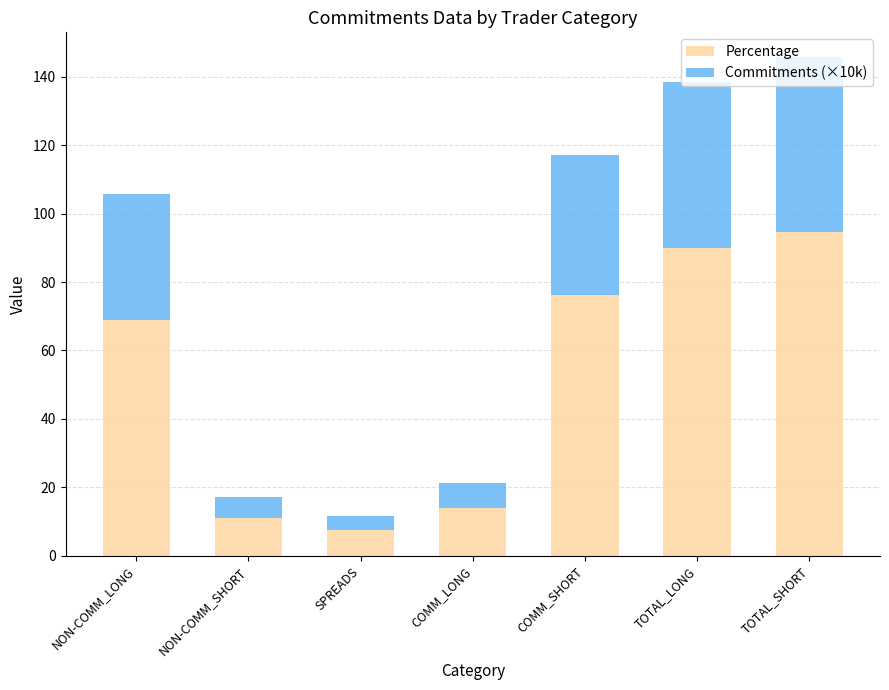

At which category is the sum across all series the highest?

TOTAL_SHORT